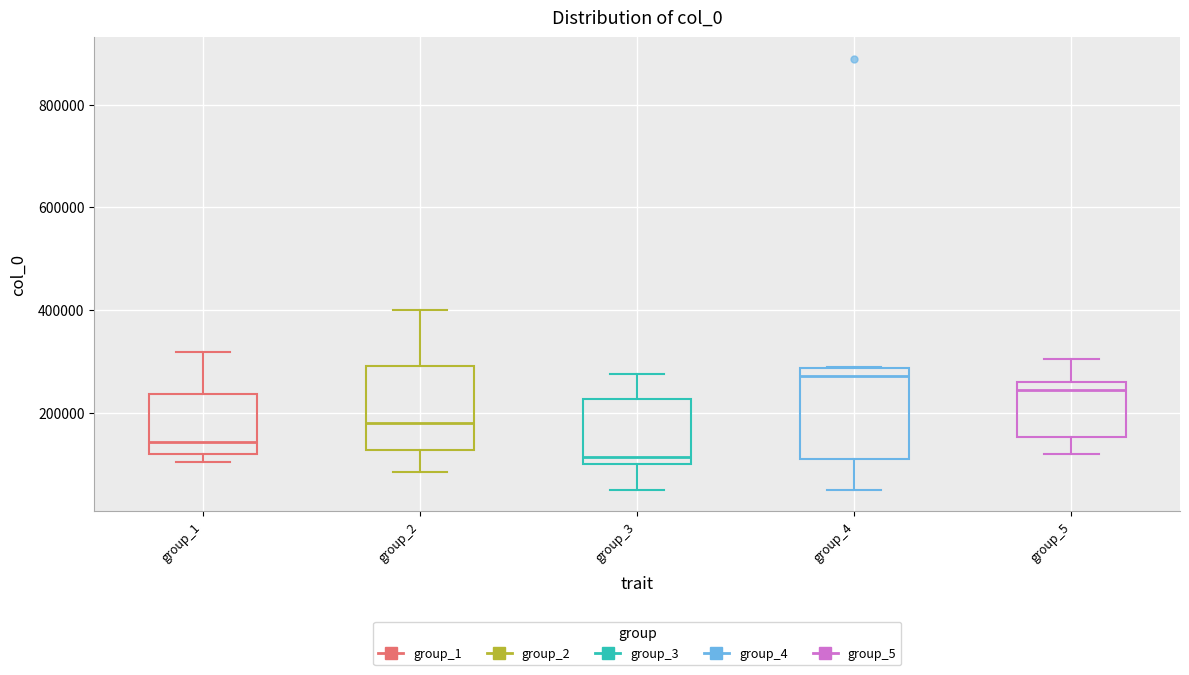

Reading left to right, transcribe this box plot: for each box, give where its median line is, the range the box spans, and where its two whiskers end, as read against the y-axis. The values are not printed on the chart, so give them approximately, as read against the axis.

group_1: median 140000, box 120000 to 240000, whiskers 100000 to 320000
group_2: median 180000, box 120000 to 300000, whiskers 80000 to 400000
group_3: median 120000, box 100000 to 220000, whiskers 60000 to 280000
group_4: median 280000 (just below the box's upper edge), box 100000 to 280000, whiskers 60000 to 280000
group_5: median 240000, box 160000 to 260000, whiskers 120000 to 300000